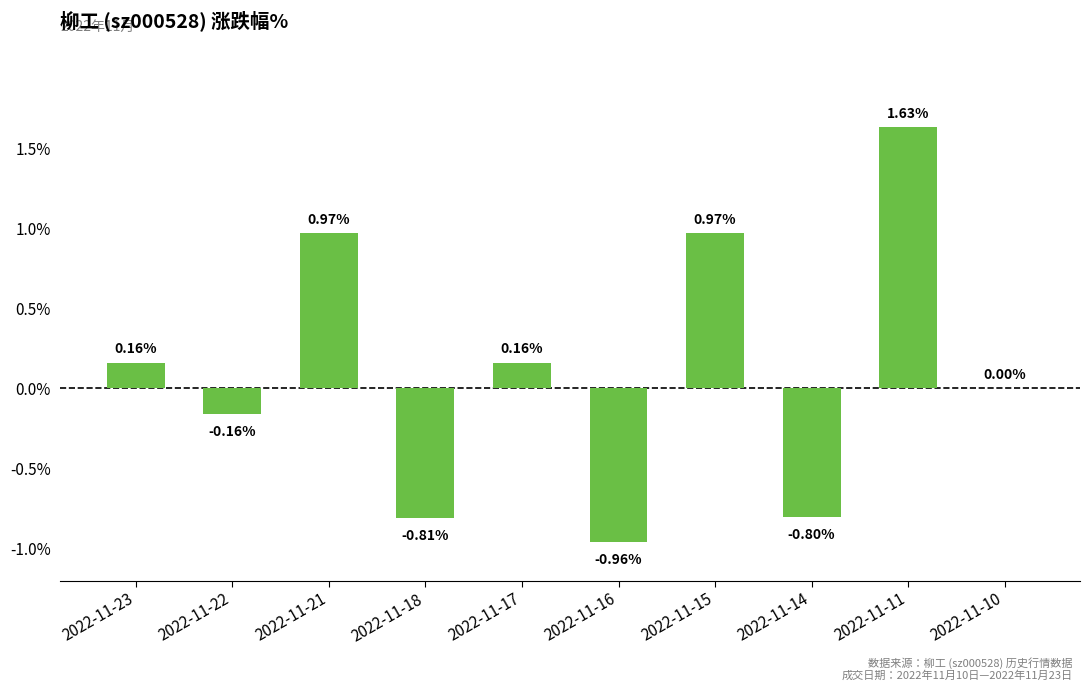

What is the change in value from 2022-11-17 to 2022-11-15?

+0.8